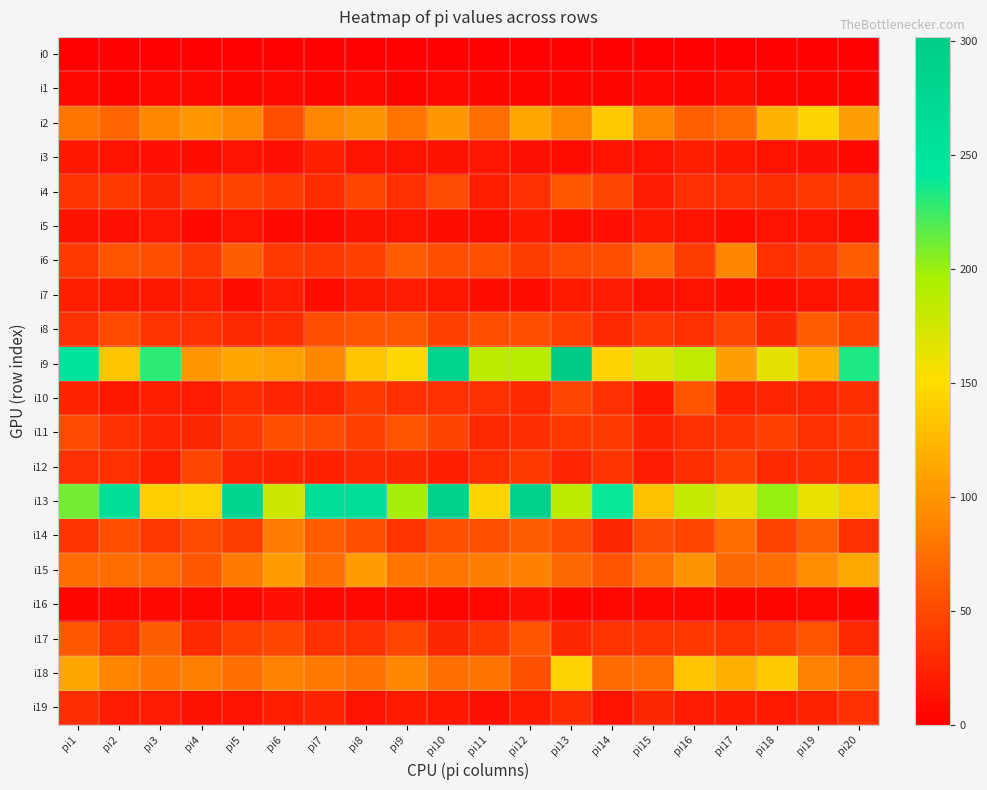

Which has a higher value, pi9 or pi20?

pi9